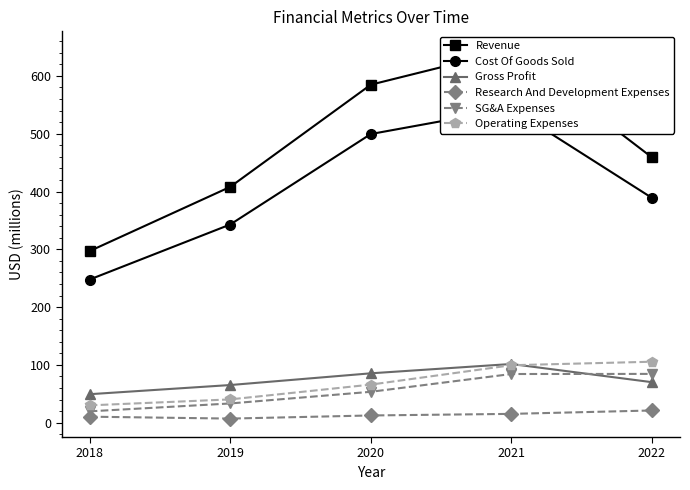

How many values in the SG&A Expenses series are below 53?

2